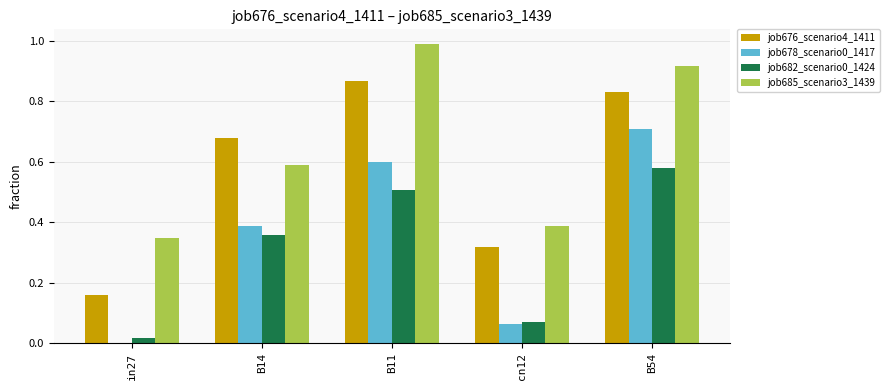

What is the sum of all job676_scenario4_1411 values?

2.8